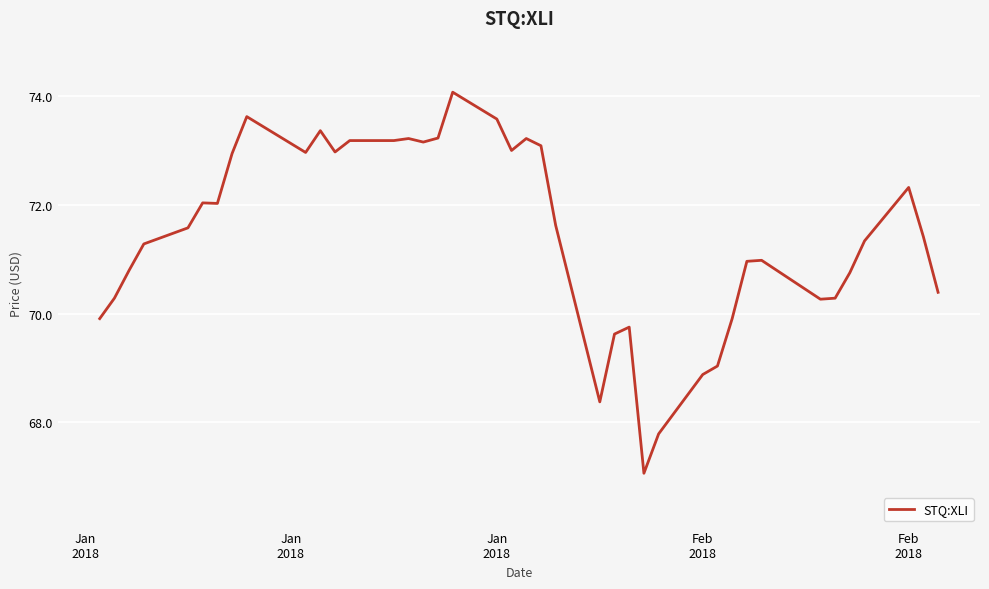

What is the difference between the maximum and minimum values?

7.0